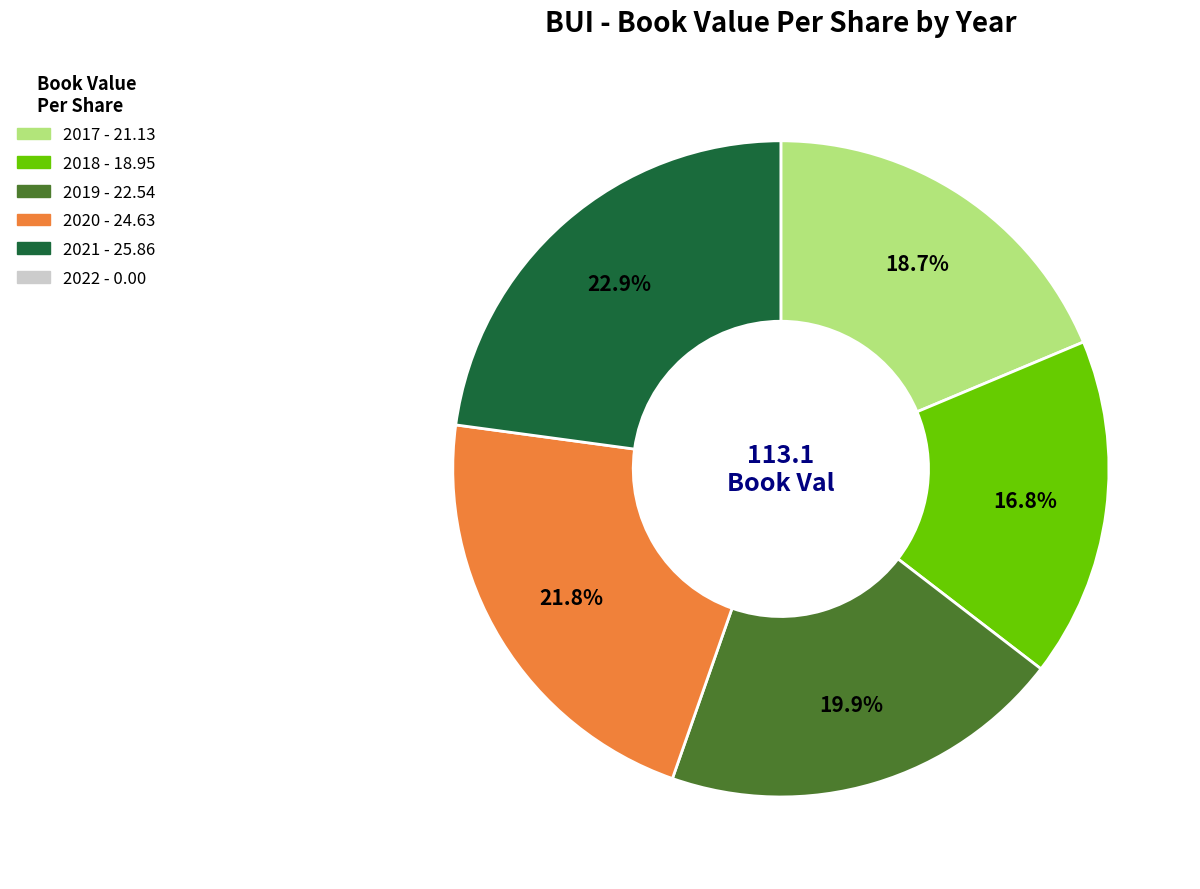

Is there any slice that represents more than half of the pie?

No